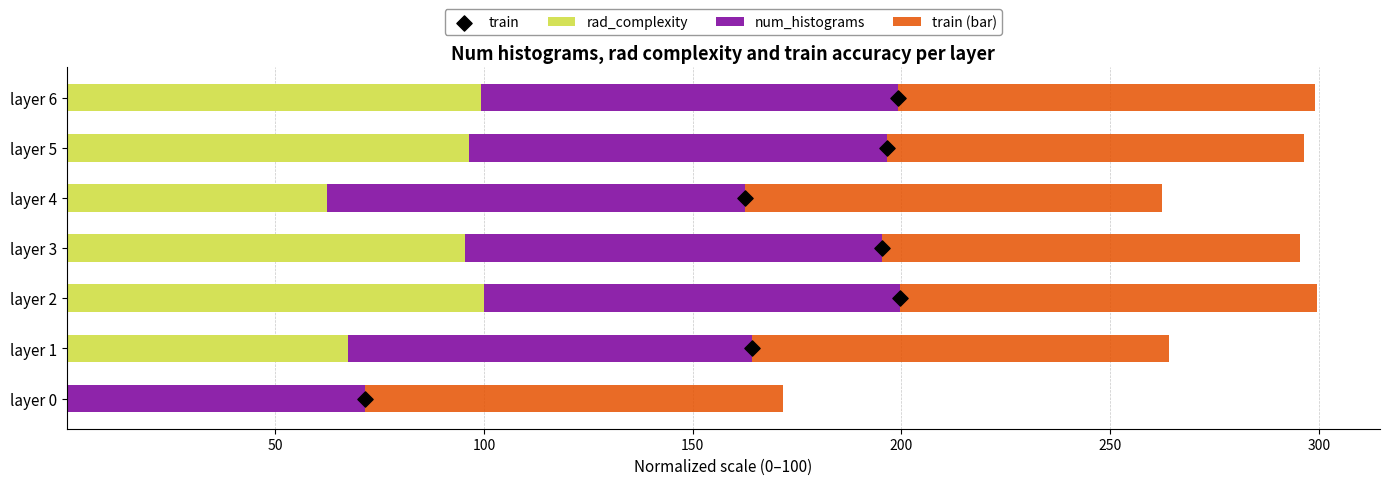

The value of rad_complexity at layer 2 is 130.1. True or false?

False